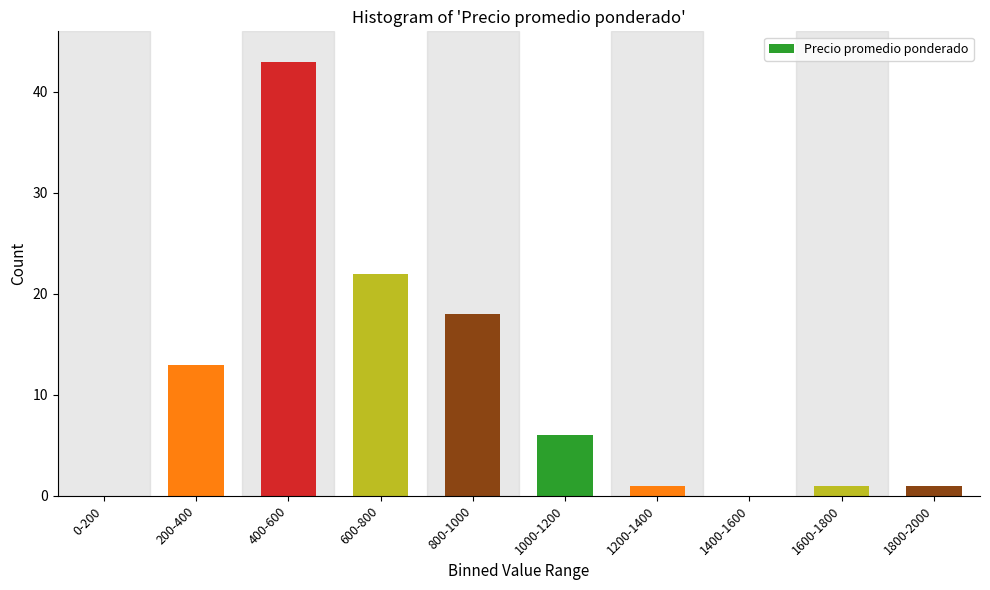

Reading right to left, transcribe all the data shown in this chart.

1800-2000=1	1600-1800=1	1400-1600=0	1200-1400=1	1000-1200=6	800-1000=18	600-800=22	400-600=43	200-400=13	0-200=0